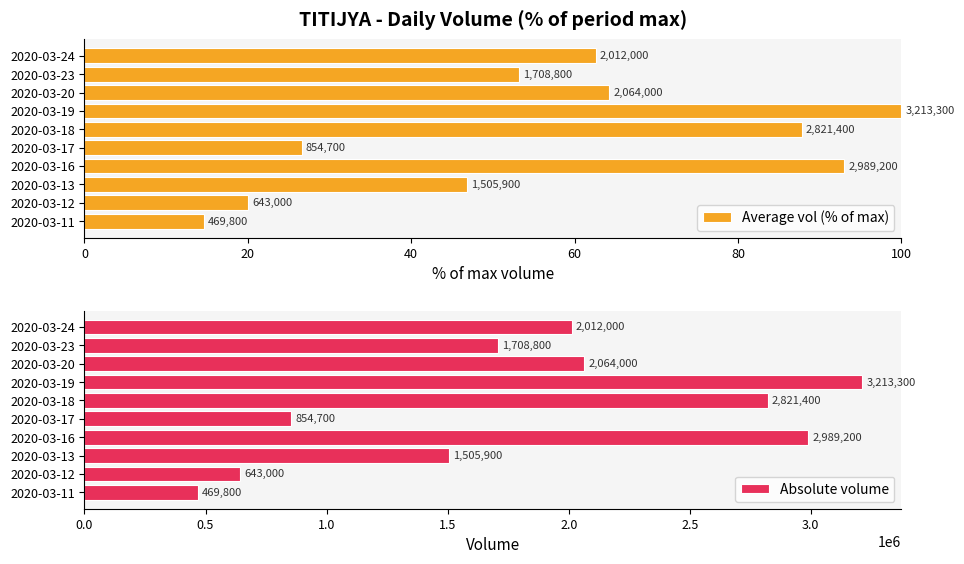

What is the difference between the Absolute volume values at 2020-03-12 and 2020-03-24?

1369000